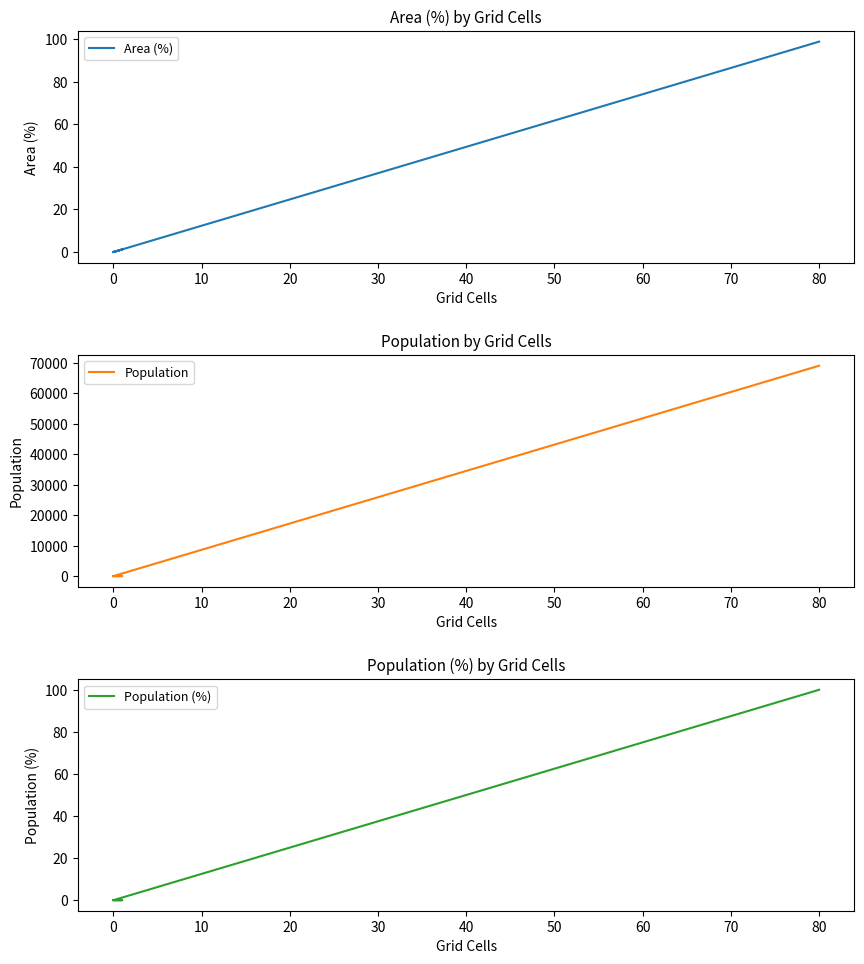

True or false: Population and Area (%) intersect in this chart.

False